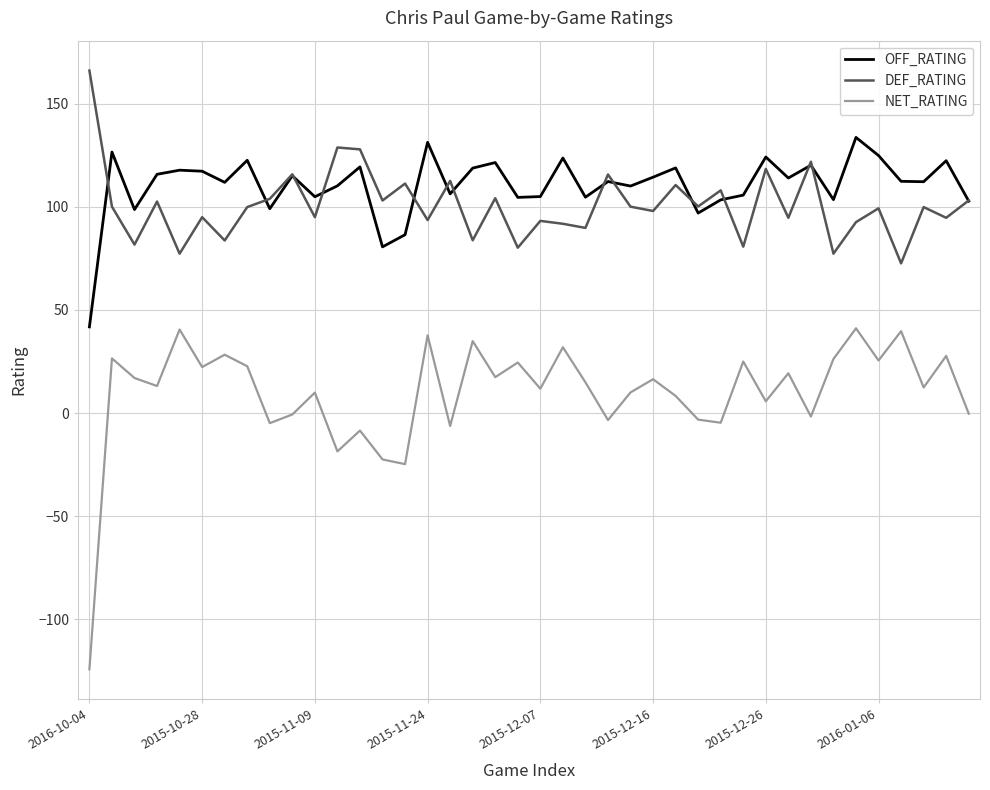

List the series in order of their peak value, lowest first.

NET_RATING, OFF_RATING, DEF_RATING